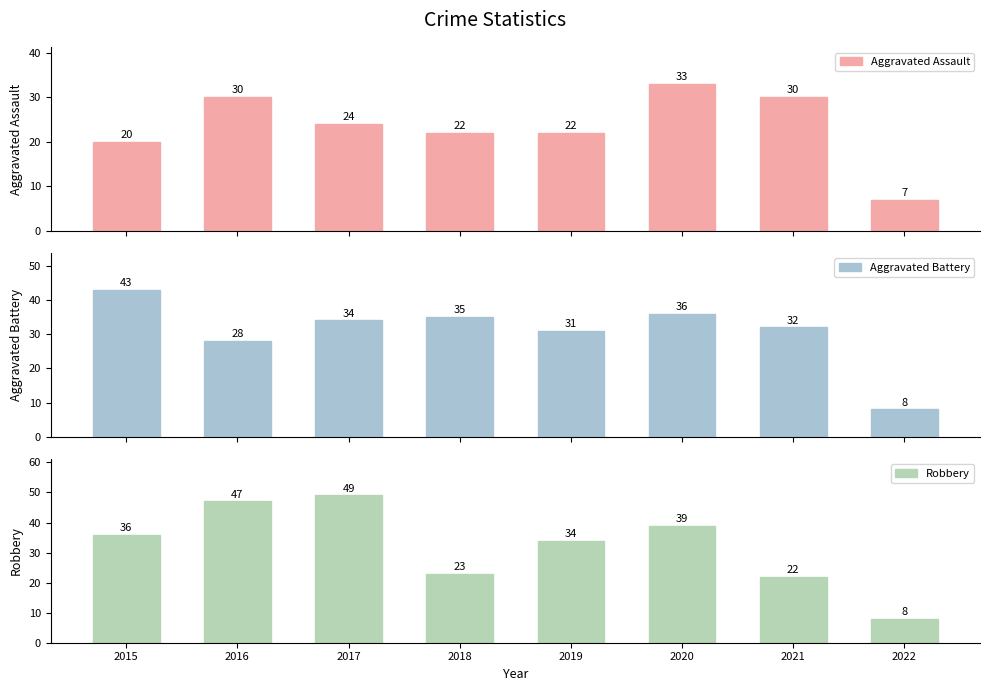

Is the value of Aggravated Battery at 2015 greater than the value of Aggravated Assault at 2022?

Yes